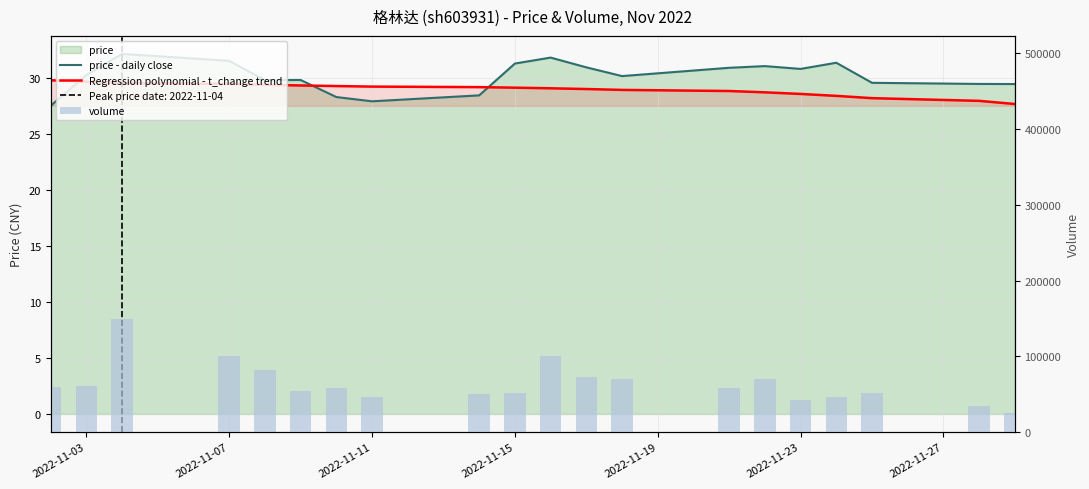

What is the value of the price - daily close bar at the 14th from the left?

30.9